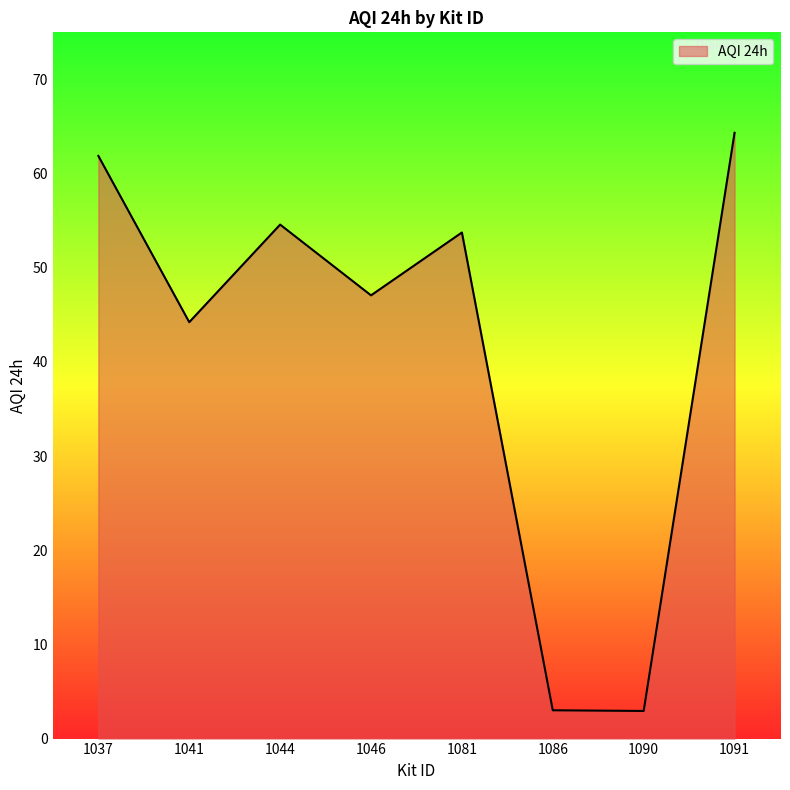

How many distinct data groups are displayed?

1